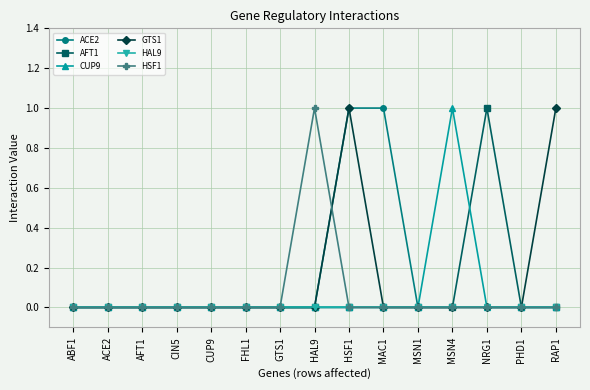

What is the difference between the maximum and minimum values in the GTS1 series?

1